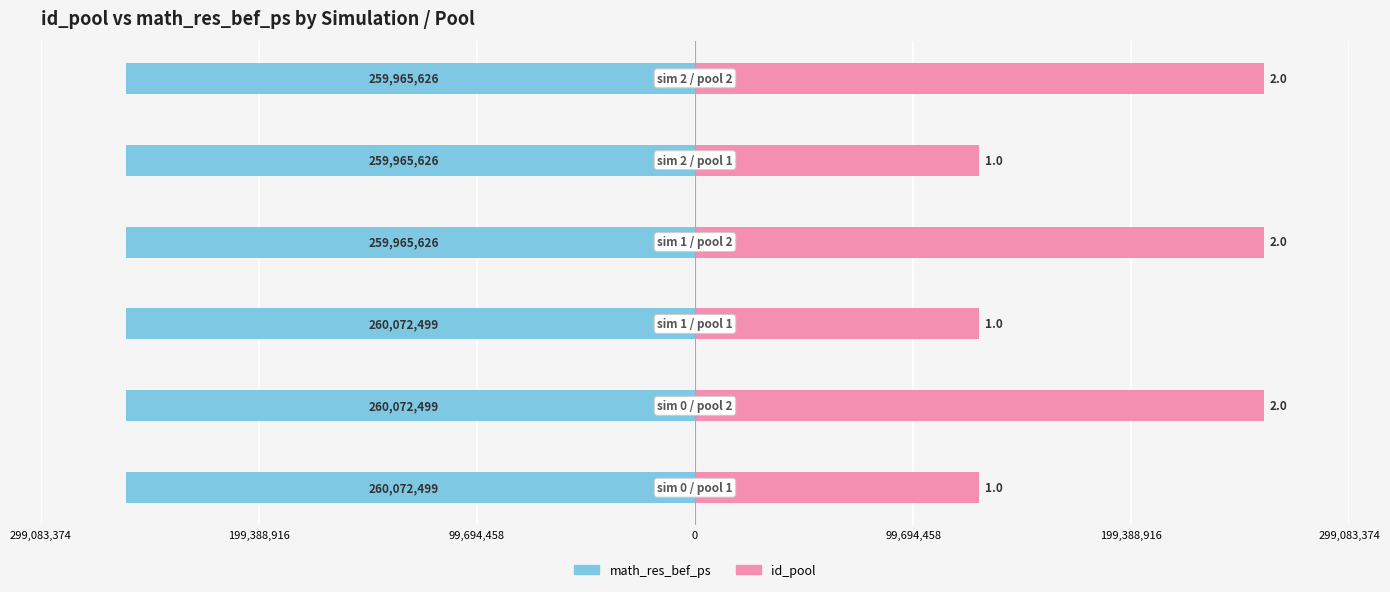

True or false: id_pool has a value of 56807533.0 at 99,694,458.

False